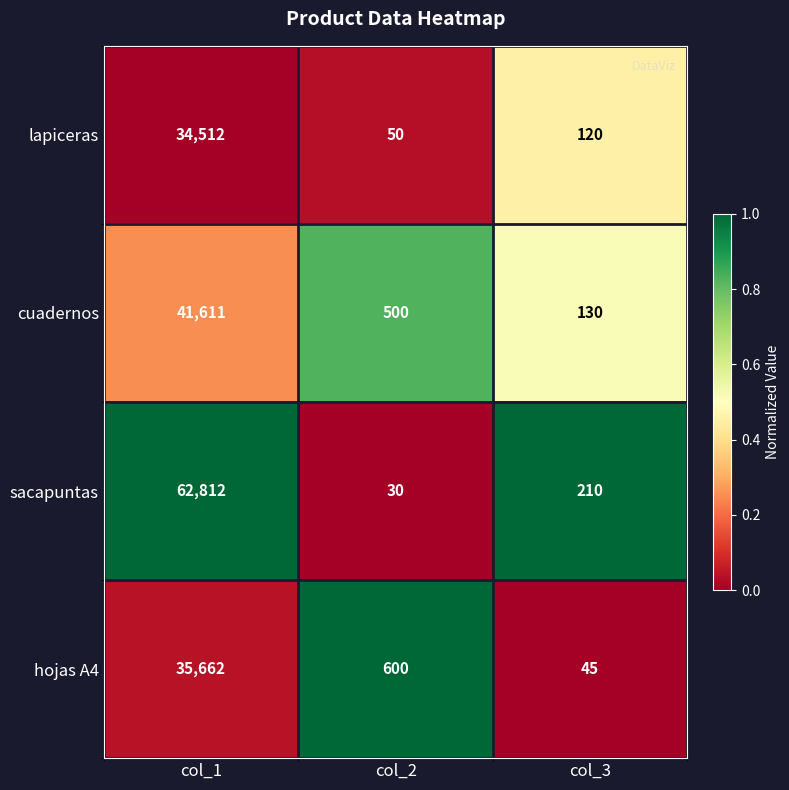

What is the difference between the second highest and minimum values in the lapiceras series?

70